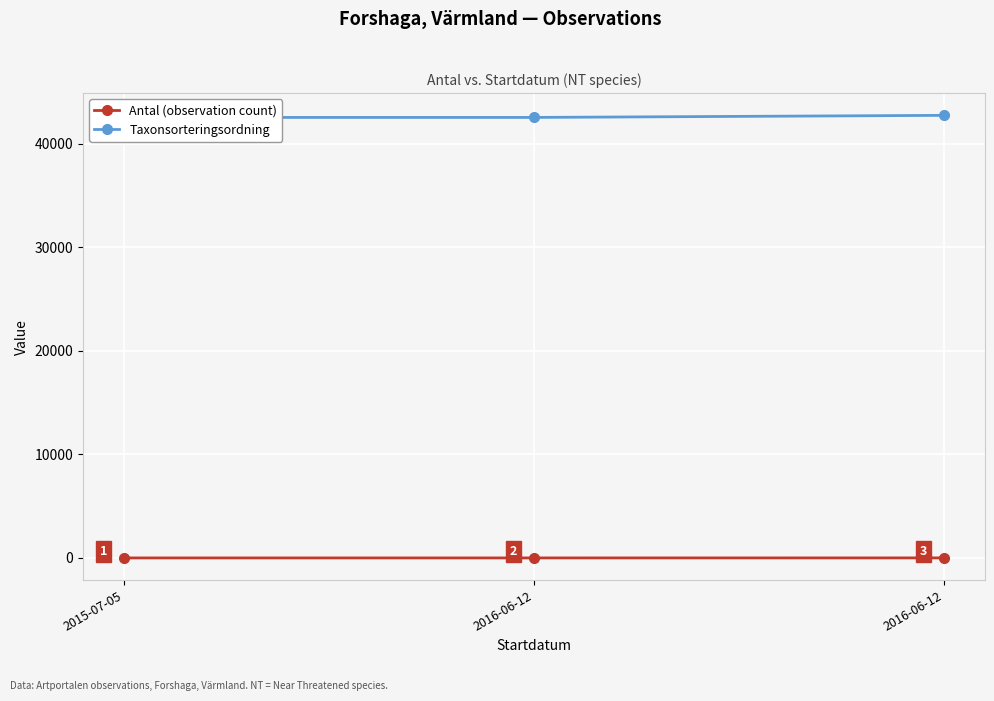

Rank the series at 2016-06-12 from lowest to highest value.

Antal (observation count), Taxonsorteringsordning